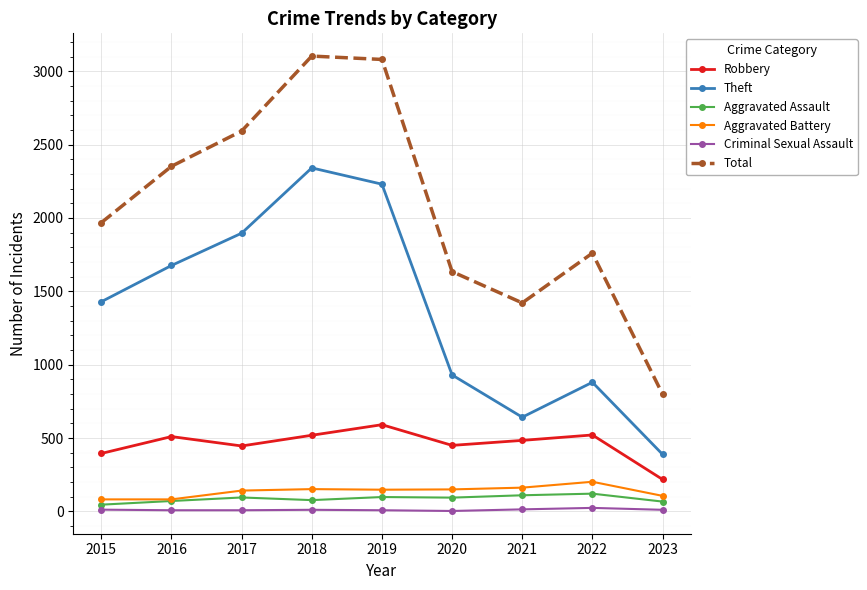

True or false: Aggravated Assault and Theft cross at least once.

False